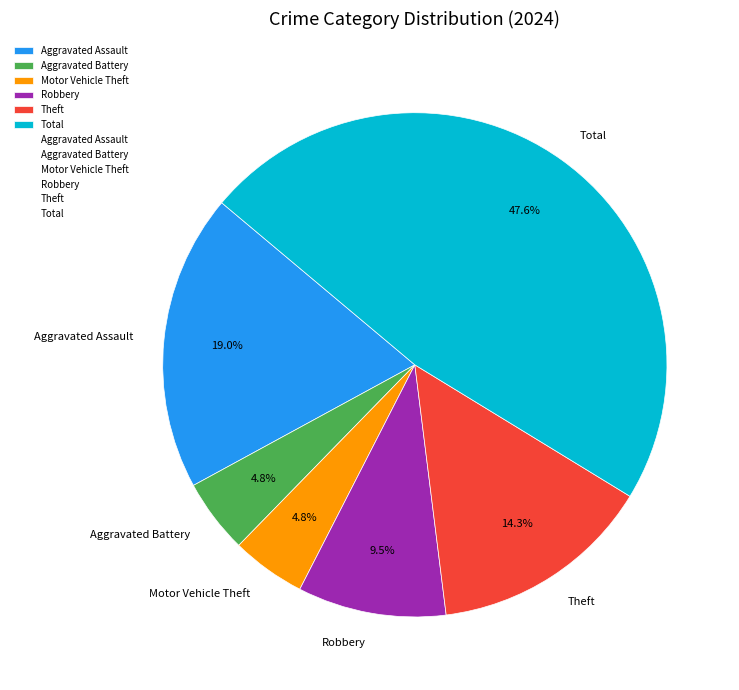

Is there any slice that represents more than half of the pie?

No